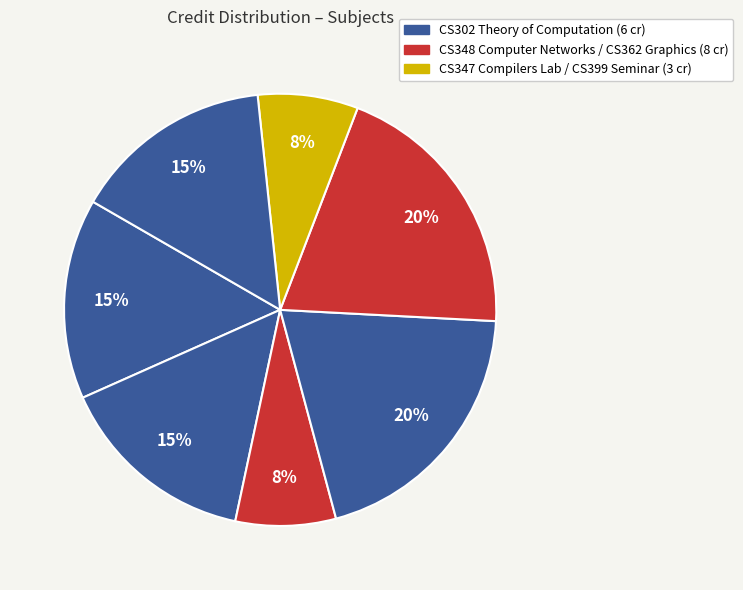

Count the number of slices in the pie.

7